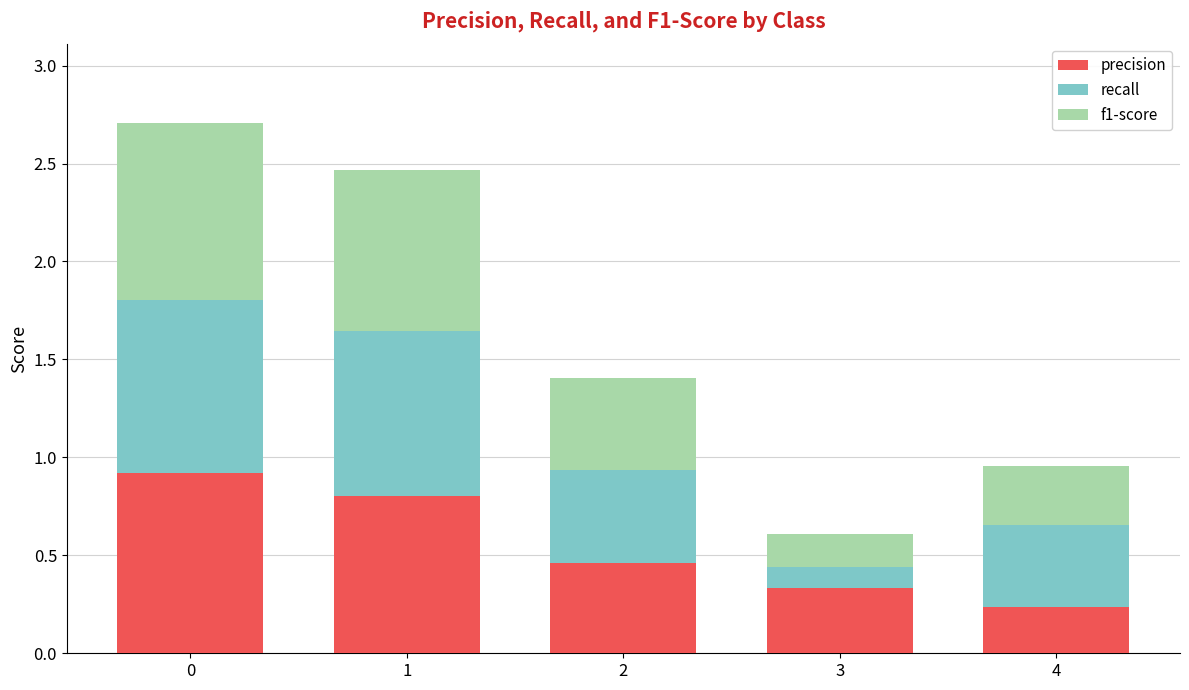

How many distinct data groups are displayed?

3